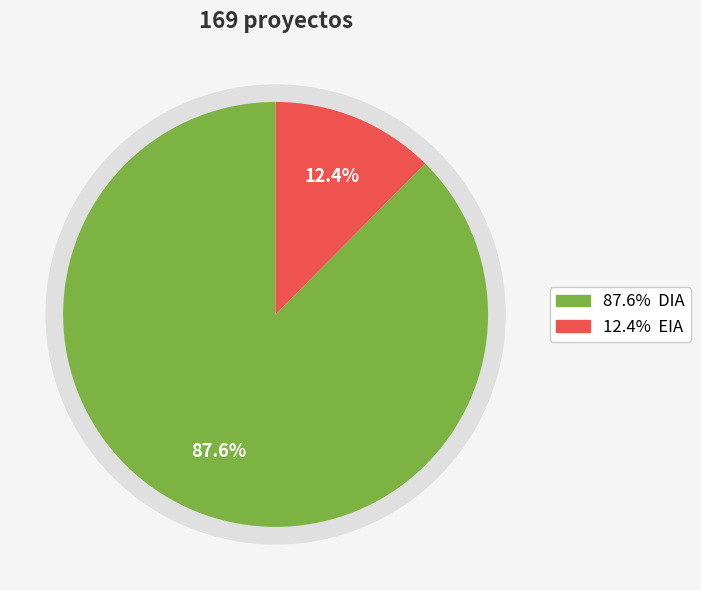

What percentage is the EIA slice, to the nearest percent?

12%